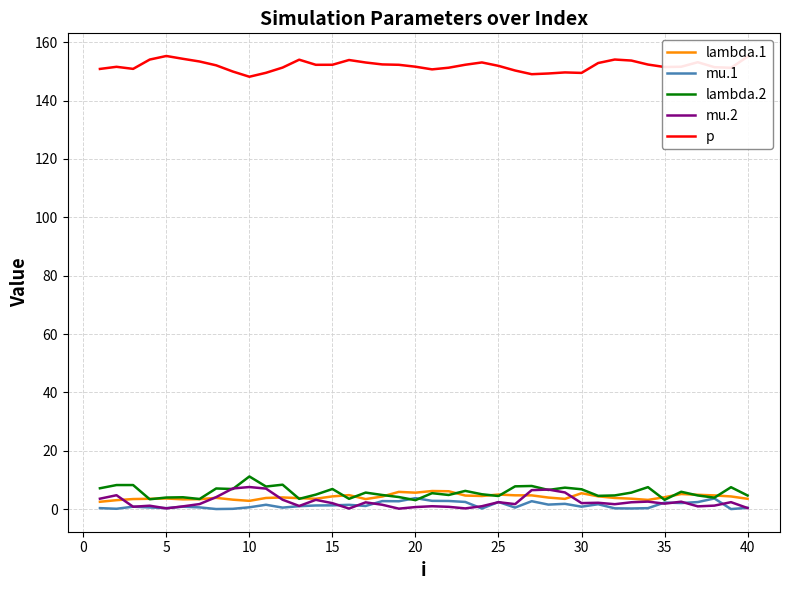

Which series has the largest total across all categories?

p